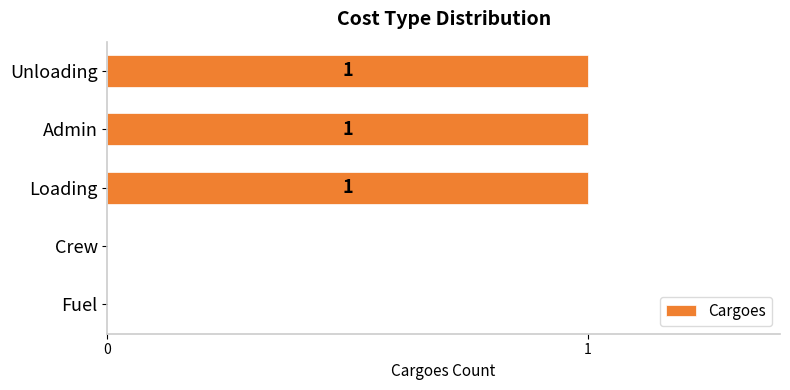

The chart shows a value of 1 at Loading. True or false?

True